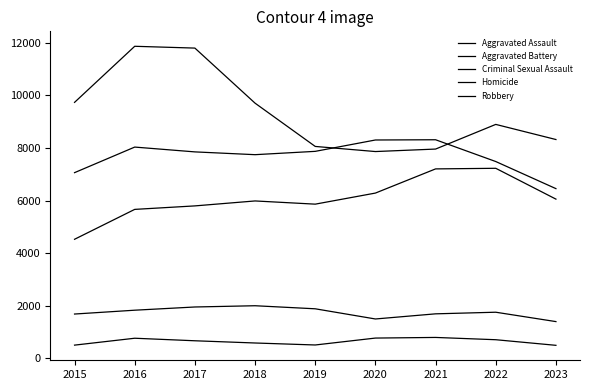

What is the average value of the Criminal Sexual Assault series?

1748.0